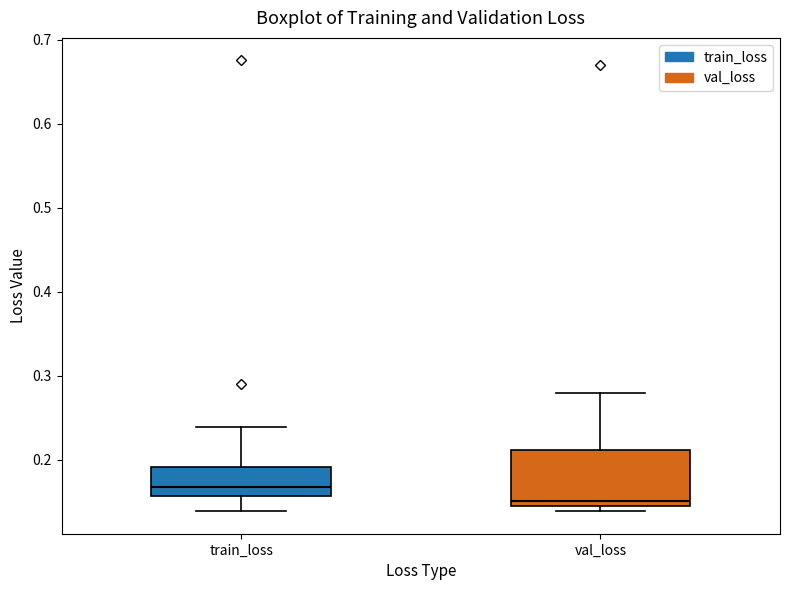

Comparing the boxes themselves (not the whiskers), which one is the tallest?

val_loss